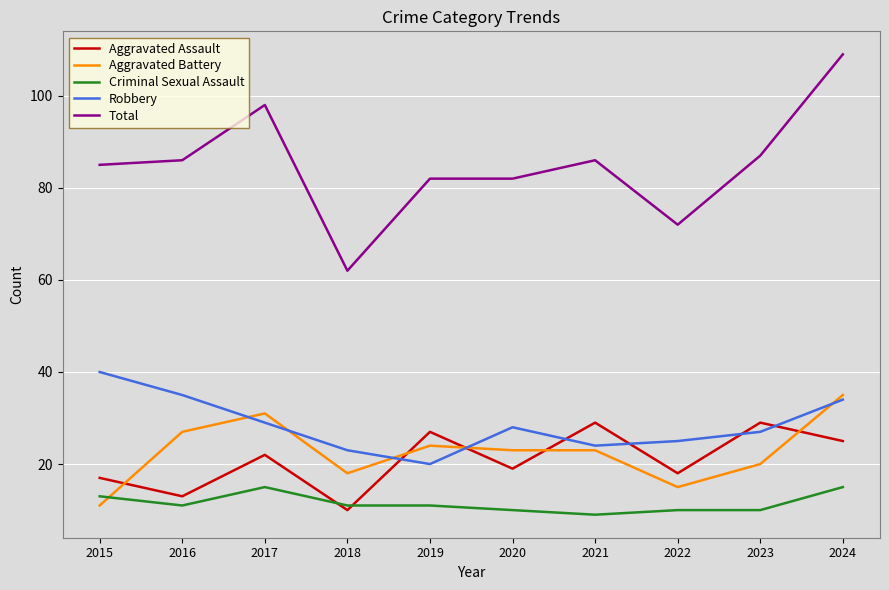

What is the lowest value of the Robbery series?

20